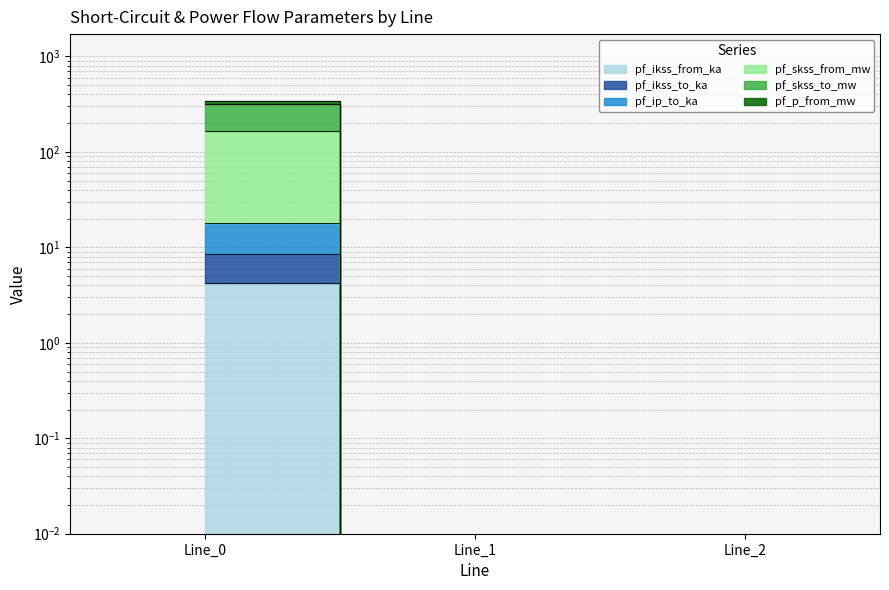

At which label does pf_ikss_to_ka reach its minimum?

Line_1